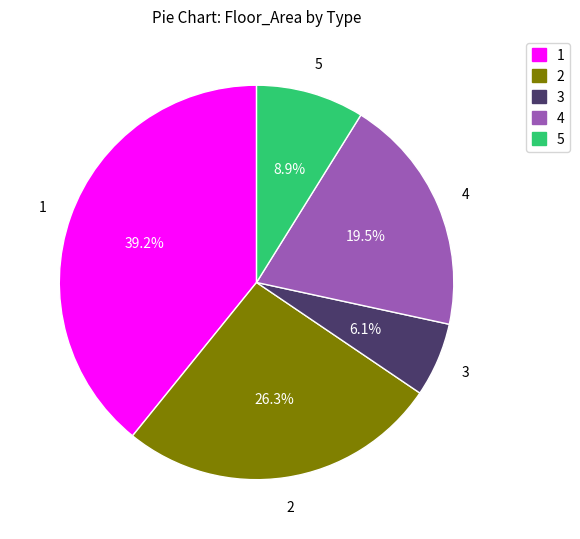

Combined, do 5 and 2 account for over 50%?

No